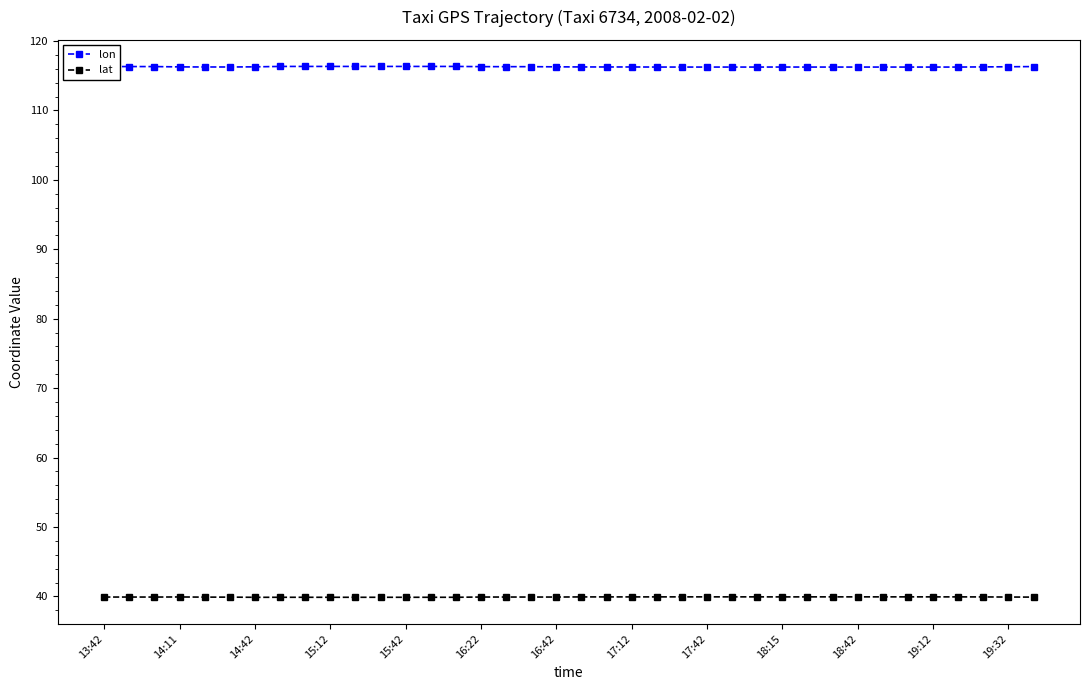

List the series in order of their overall mean, highest first.

lon, lat